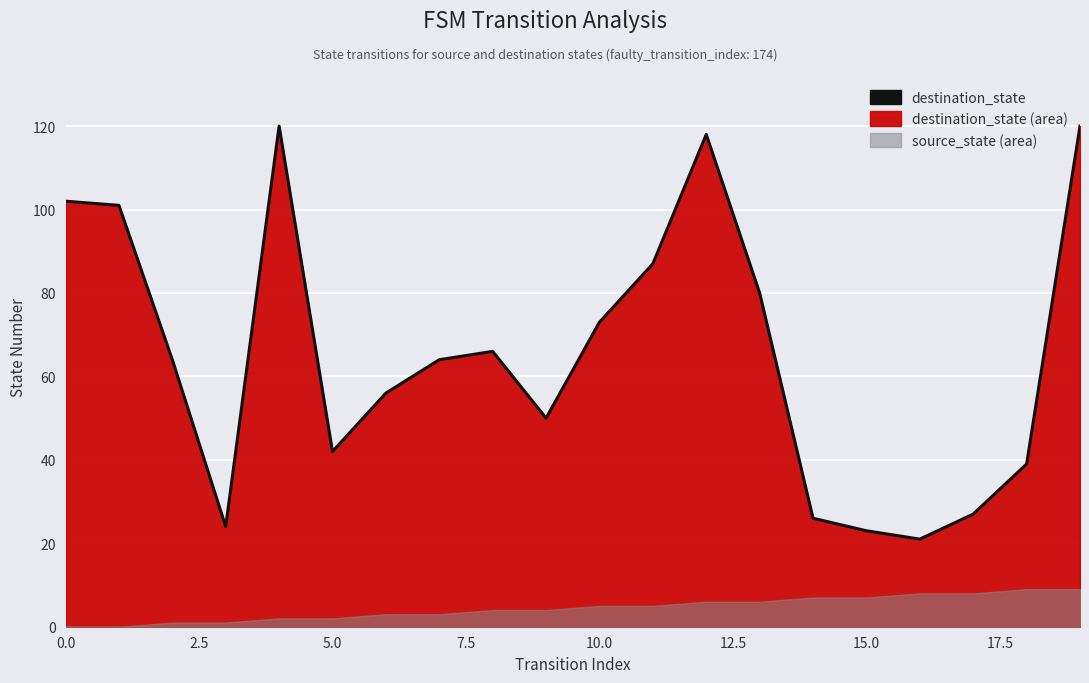

How many lines are shown in the chart?

1